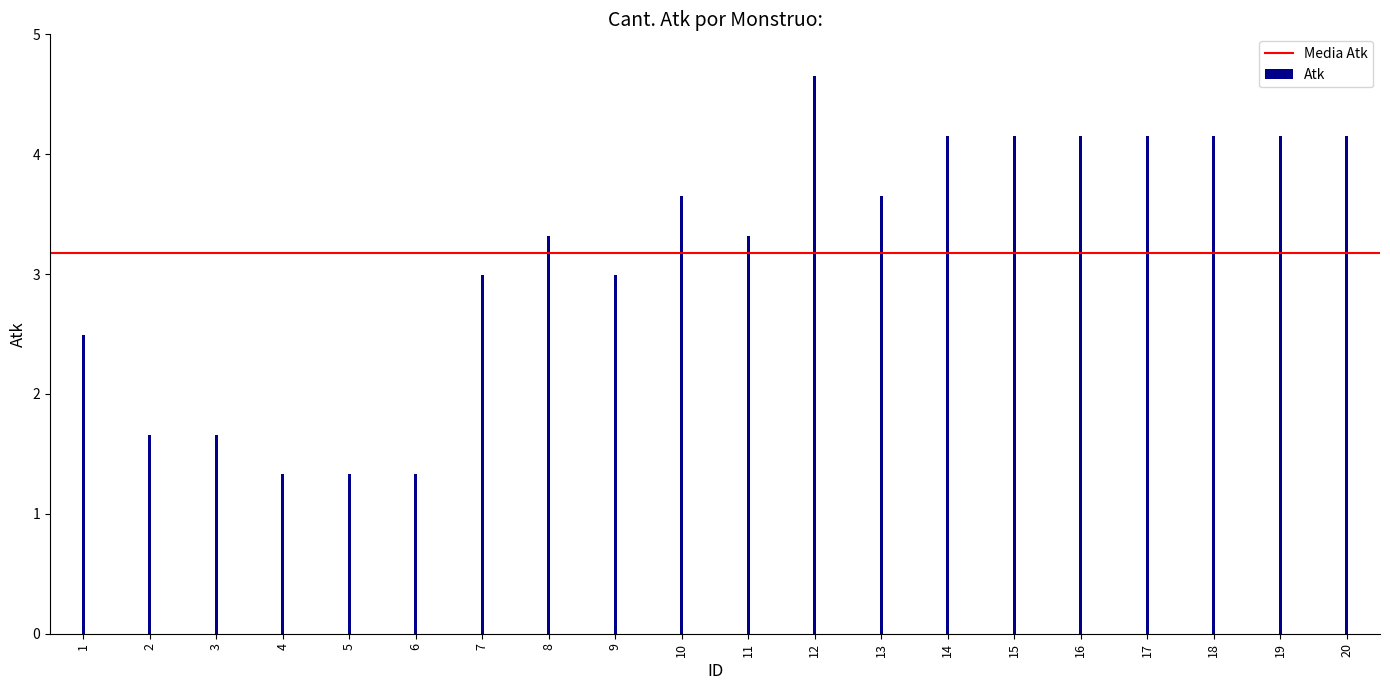

Is it true that the value at 11 is 3.3?

True